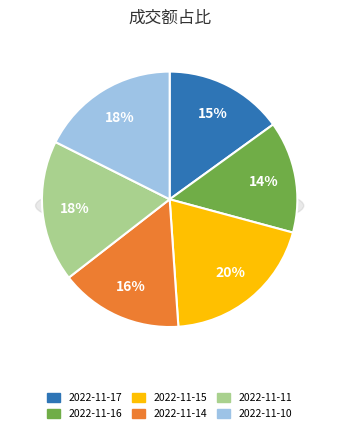

Which slice is the smallest?

2022-11-16